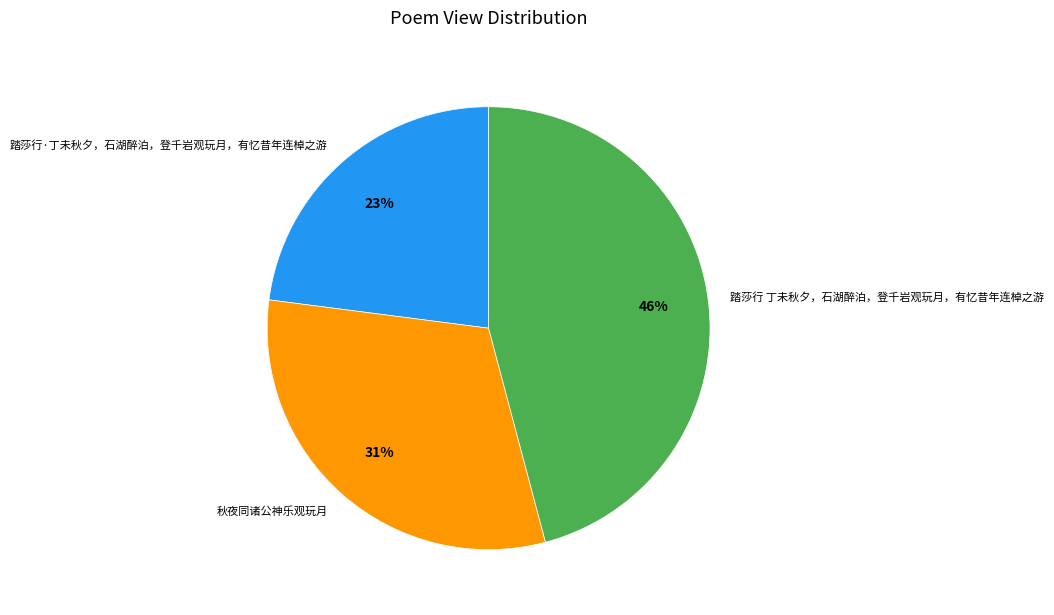

Is the sum of 秋夜同诸公神乐观玩月 and 踏莎行 丁未秋夕，石湖醉泊，登千岩观玩月，有忆昔年连棹之游 greater than half?

Yes